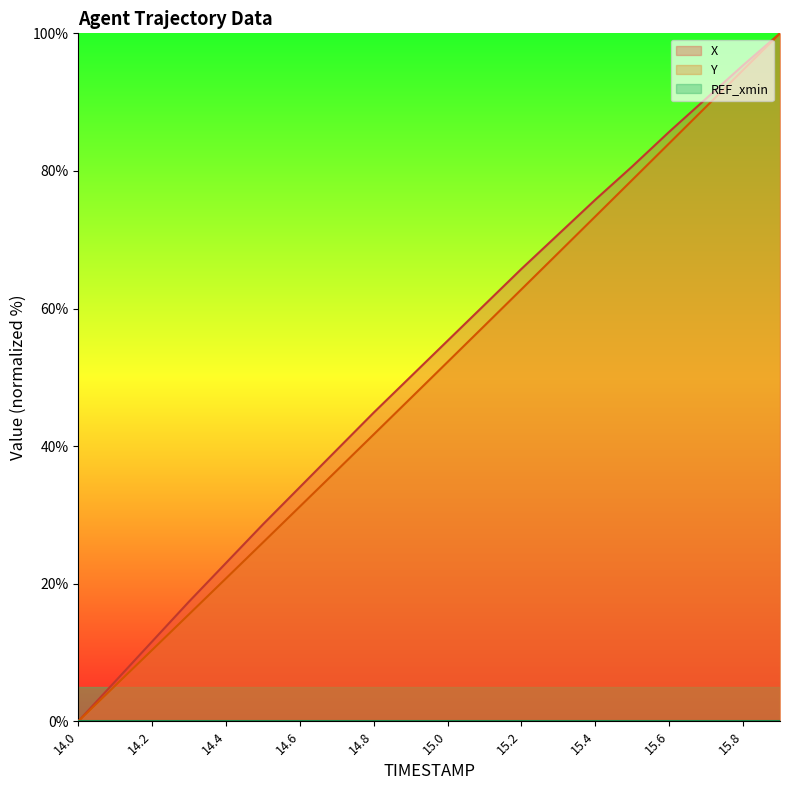

True or false: Y and X cross at least once.

False